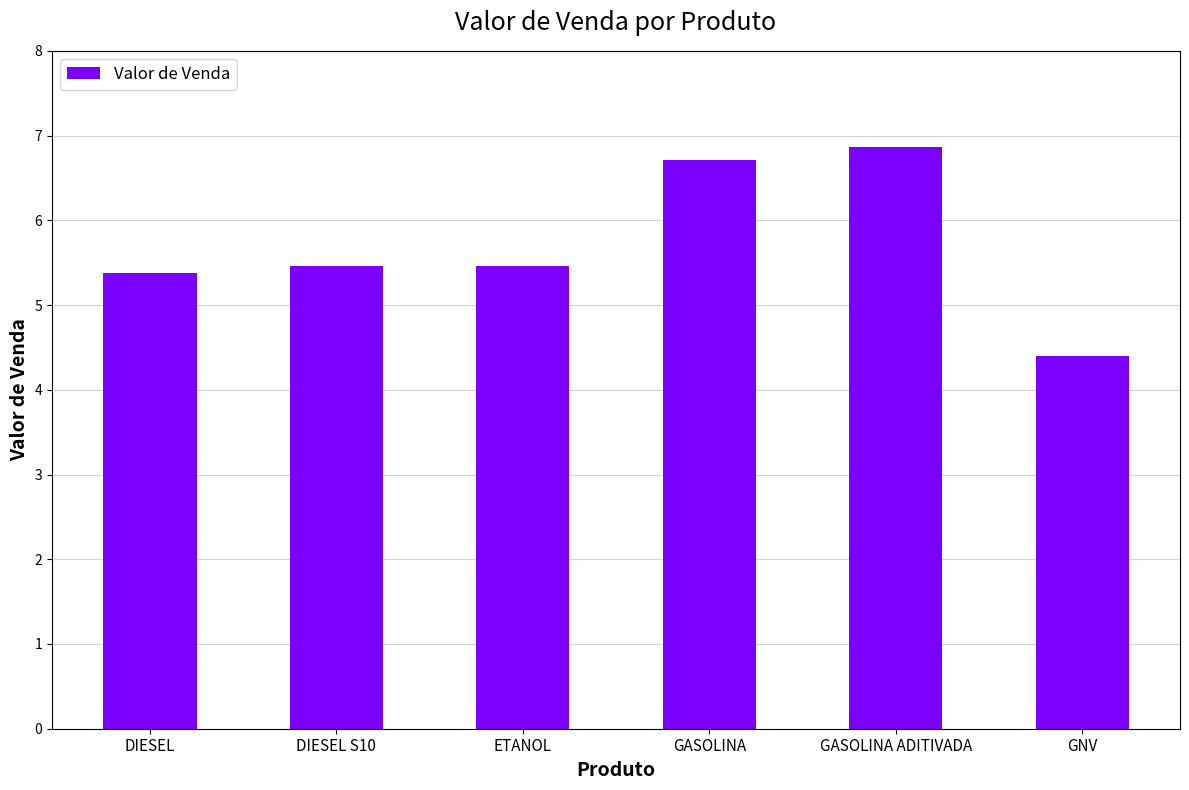

How many bars are there in total?

6